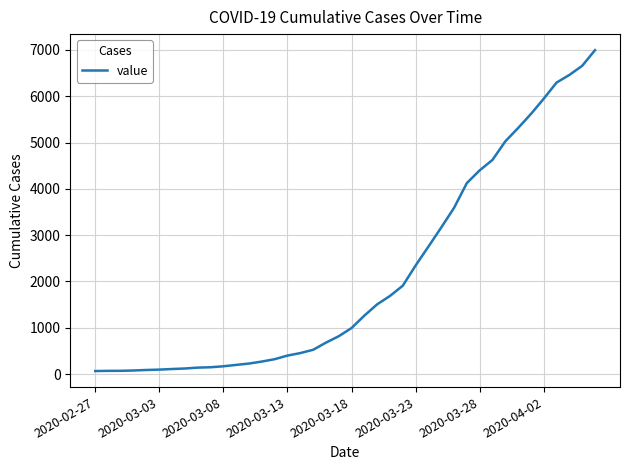

What is the difference between the maximum and minimum values?

6931